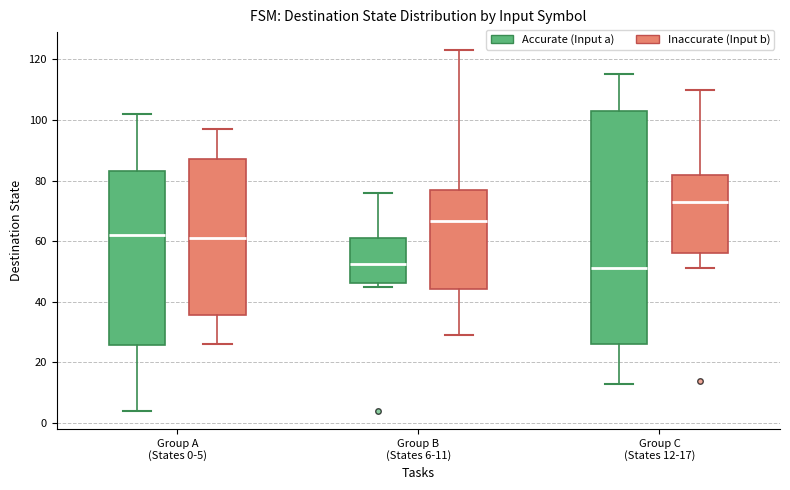

Reading left to right, read every box against the y-axis: the position of its median line, the range the box covers, and the ends of its whiskers. The values are not printed on the chart, so give them approximately, as read against the axis.

Group A (States 0-5) (Accurate (Input a)): median 62, box 26 to 84, whiskers 4 to 102
Group A (States 0-5) (Inaccurate (Input b)): median 62, box 36 to 88, whiskers 26 to 98
Group B (States 6-11) (Accurate (Input a)): median 52, box 46 to 62, whiskers 46 (just below the box's lower edge) to 76
Group B (States 6-11) (Inaccurate (Input b)): median 66, box 44 to 76, whiskers 30 to 124
Group C (States 12-17) (Accurate (Input a)): median 52, box 26 to 104, whiskers 14 to 116
Group C (States 12-17) (Inaccurate (Input b)): median 74, box 56 to 82, whiskers 52 to 110